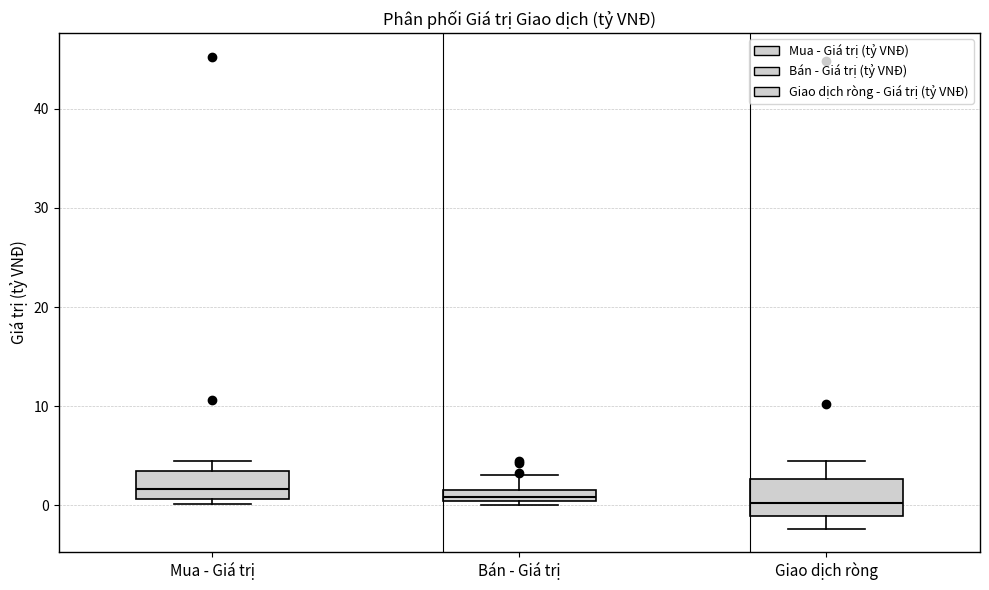

Where does the median line of the box for Bán - Giá trị sit on the y-axis? The values are not printed on the chart, so give them approximately, as read against the axis.

1